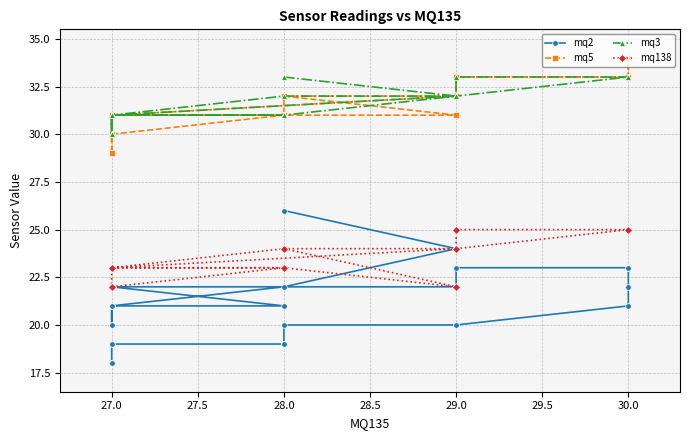

What is the sum of all mq138 values?

941